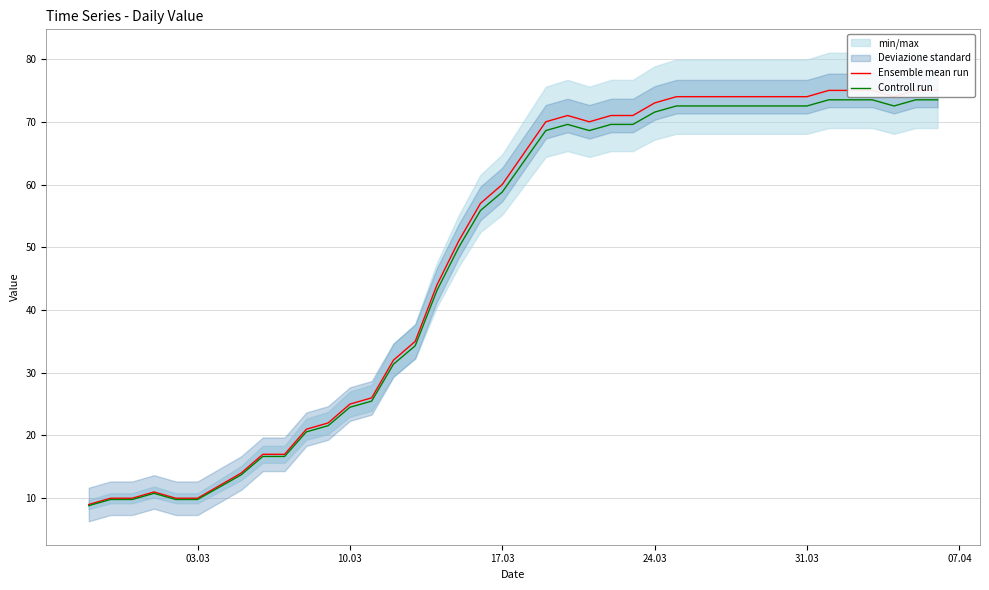

The value of Controll run at 03.03 is 4.2. True or false?

False